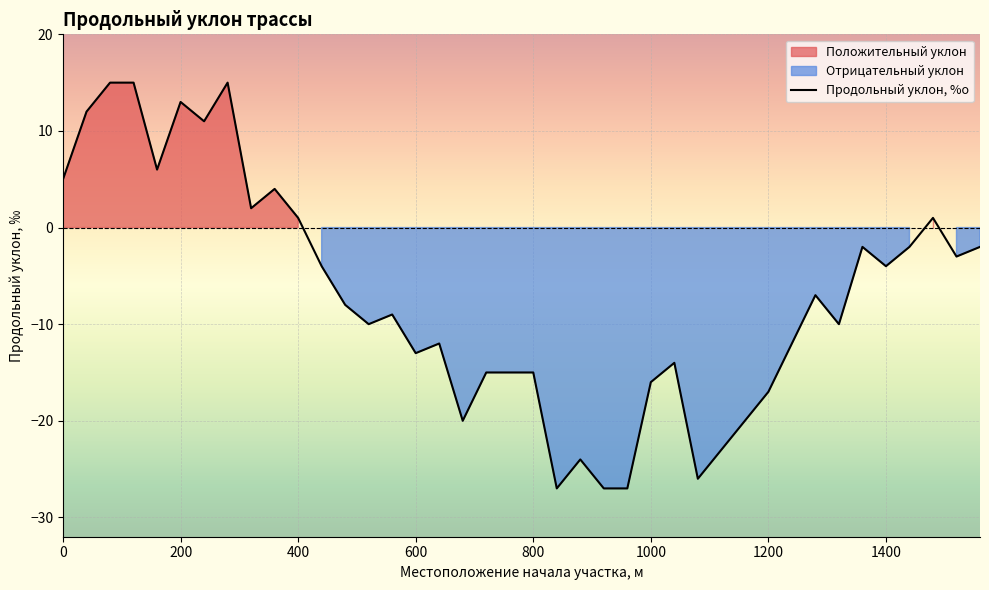

What is the minimum value for Продольный уклон, %о?

-27